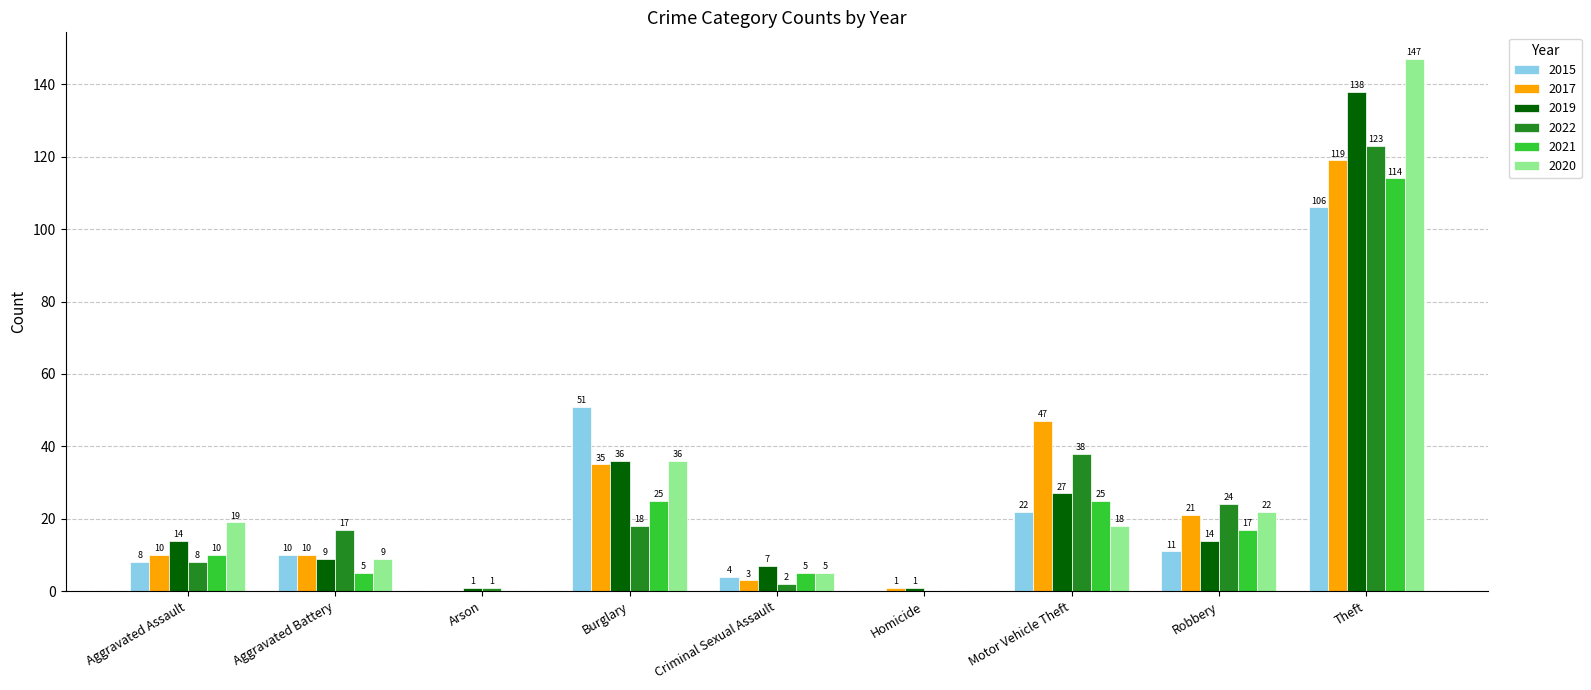

Which series has the largest total across all categories?

2020